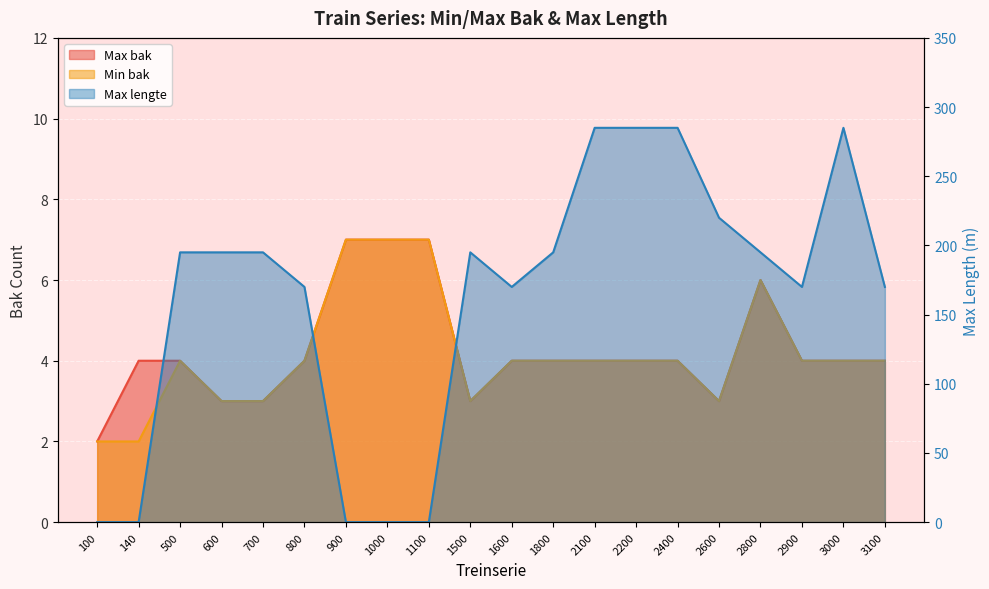

Which category has the lowest value in the Max bak series?

100